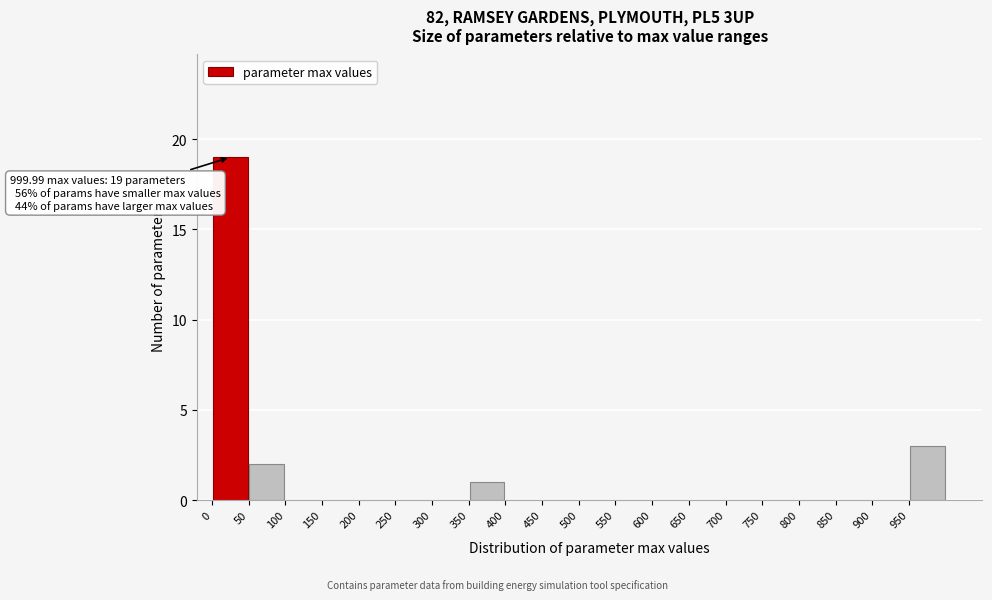

Over which range of the x-axis is the bar tallest?

0 to 50